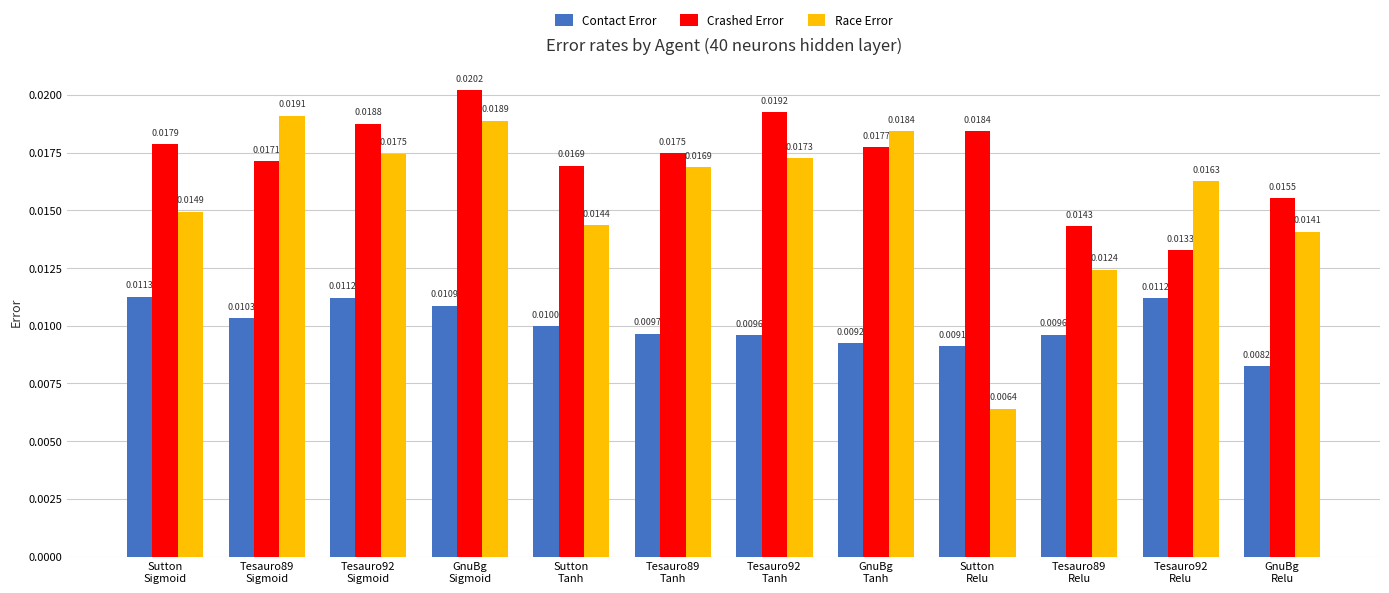

What position from the left is GnuBg
Sigmoid?

4